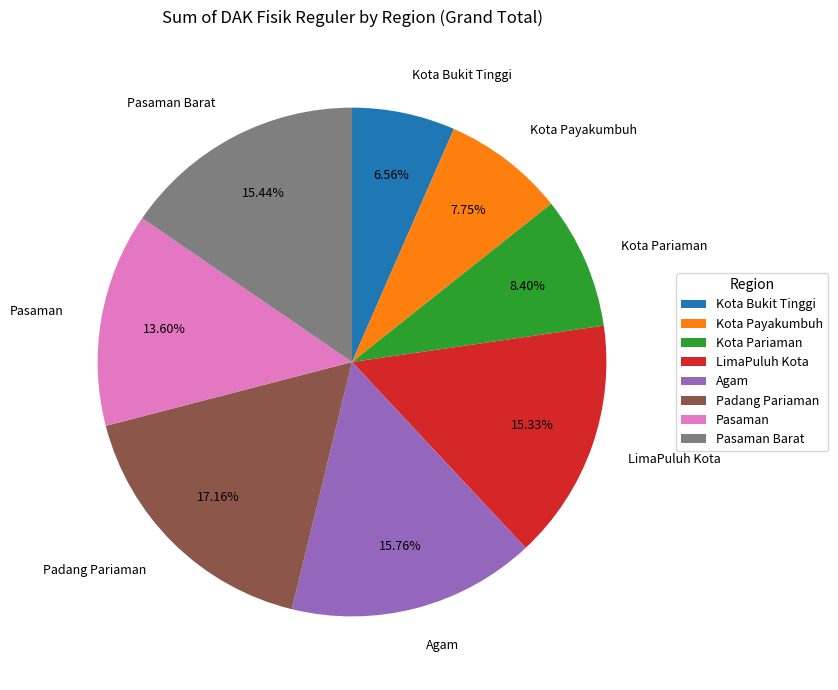

To the nearest percent, what is the difference between the largest and smallest slice percentages?

11%